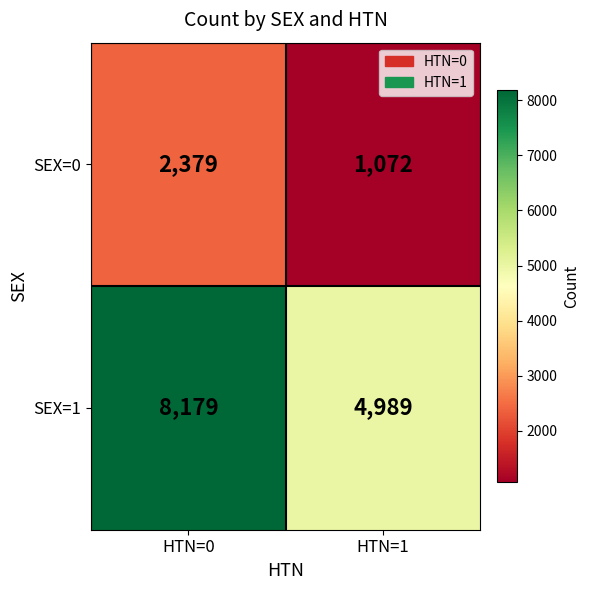

List the series in order of their peak value, highest first.

SEX=1, SEX=0